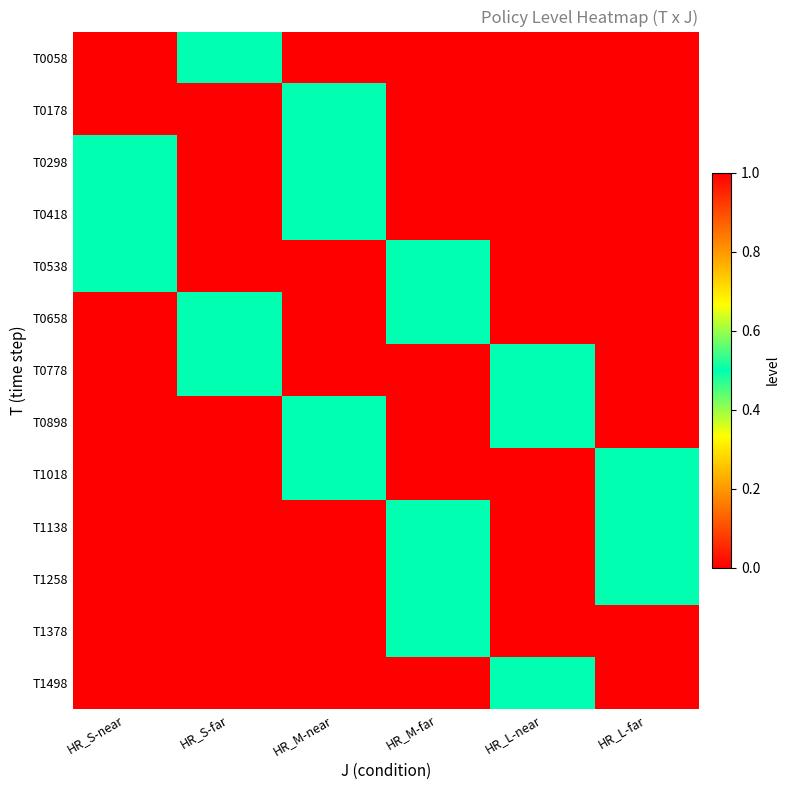

How many categories are shown in the chart?

6